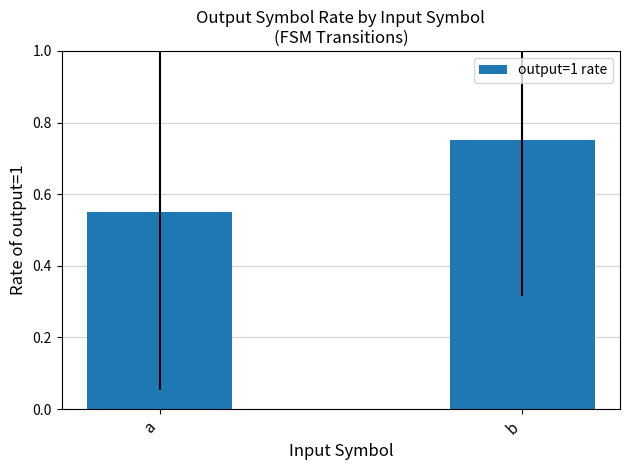

What is the average value?

0.7